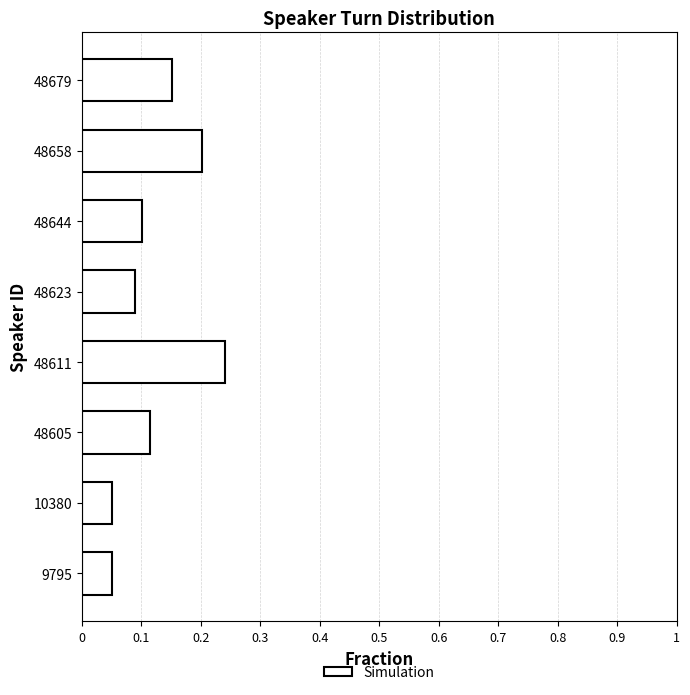

What is the sum of the values at 48605 and 48658?

0.3